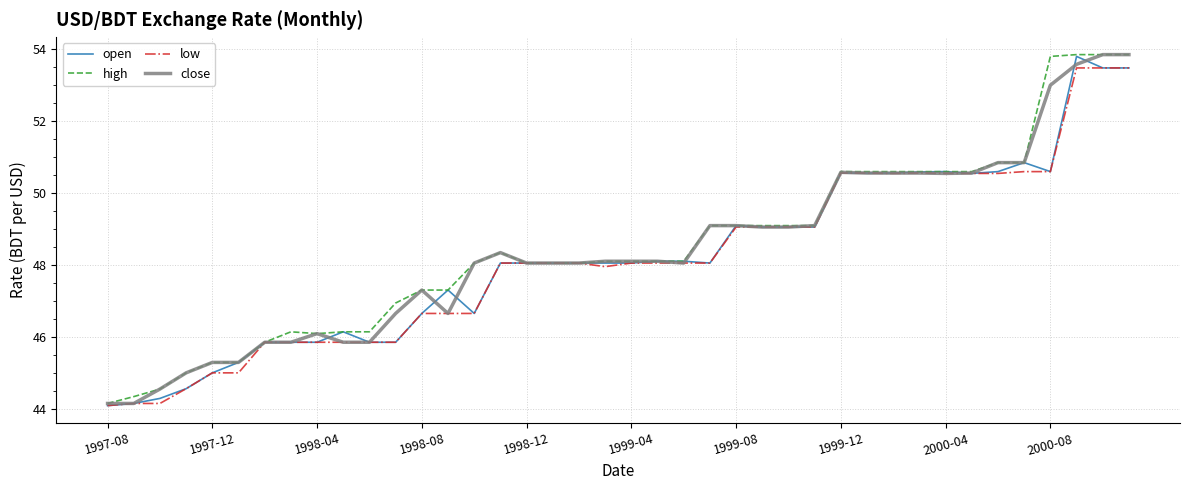

What is the maximum value shown in the chart?

53.9